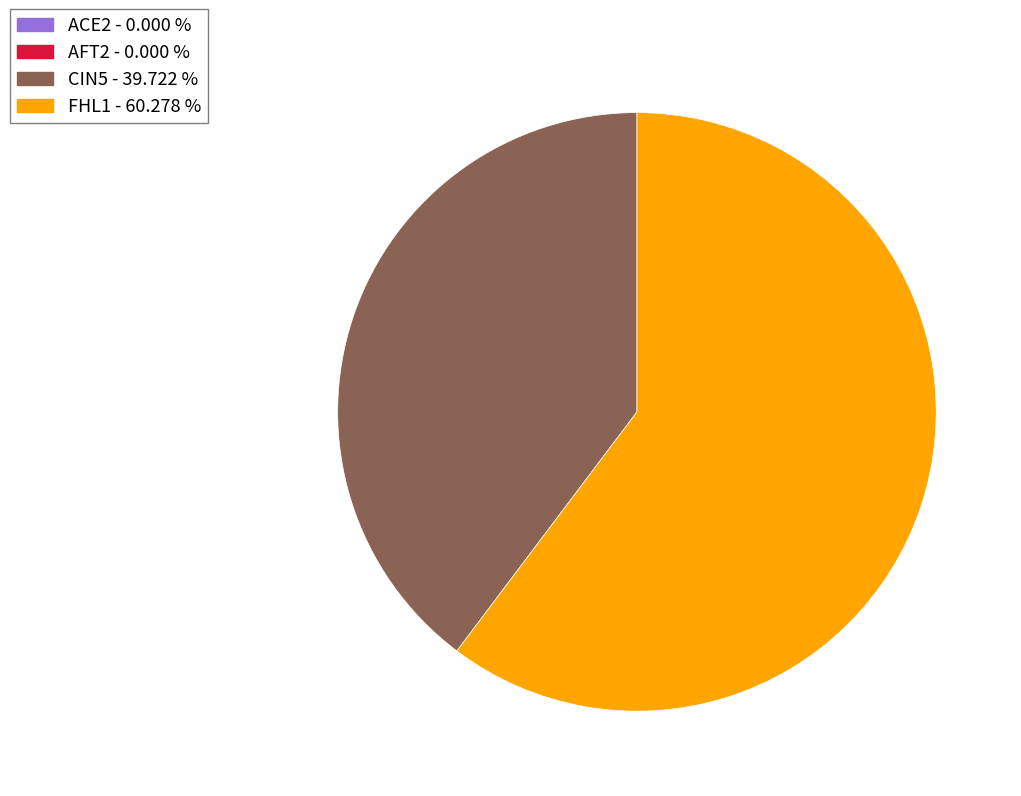

Combined, do FHL1 and CIN5 account for over 50%?

Yes